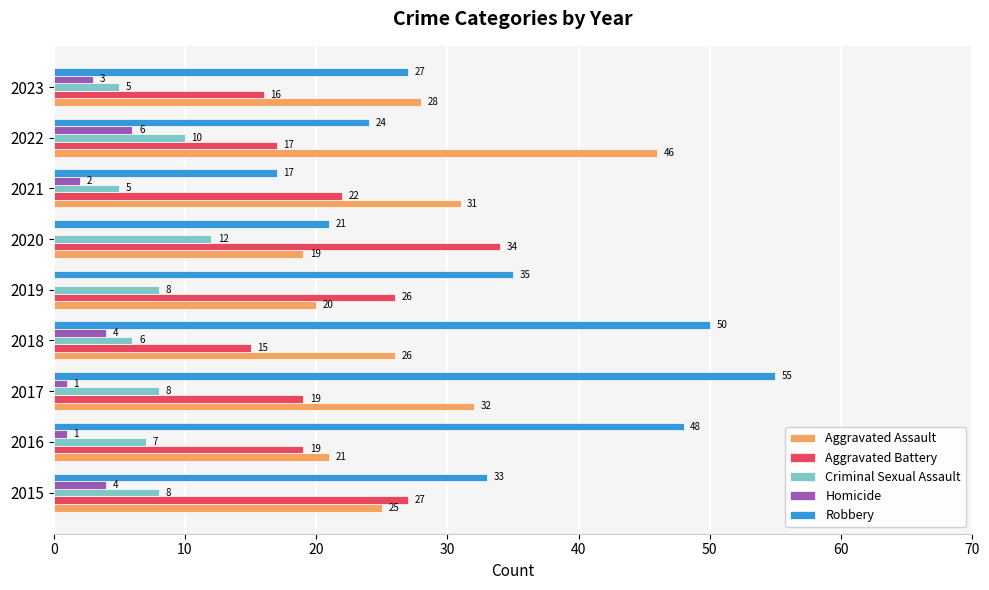

What are all the series names shown in the legend?

Aggravated Assault, Aggravated Battery, Criminal Sexual Assault, Homicide, Robbery